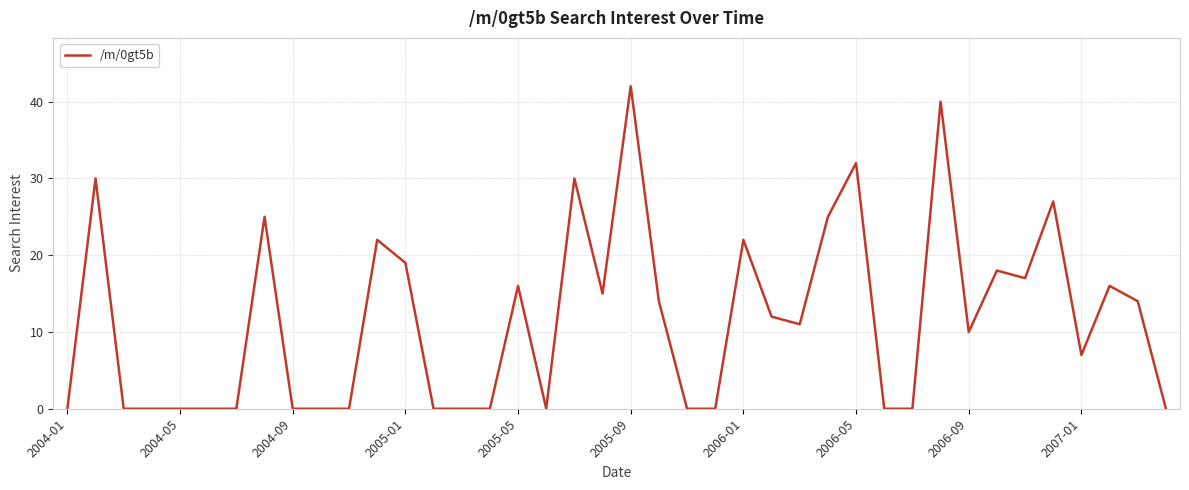

What is the greatest value displayed?

42